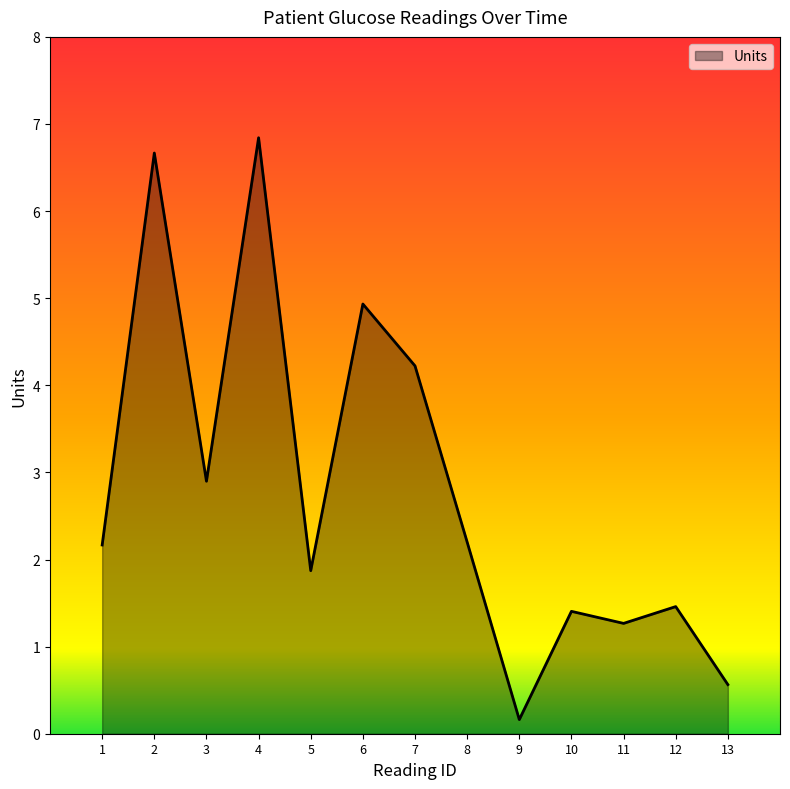

The value at 8 is 2.2. True or false?

True